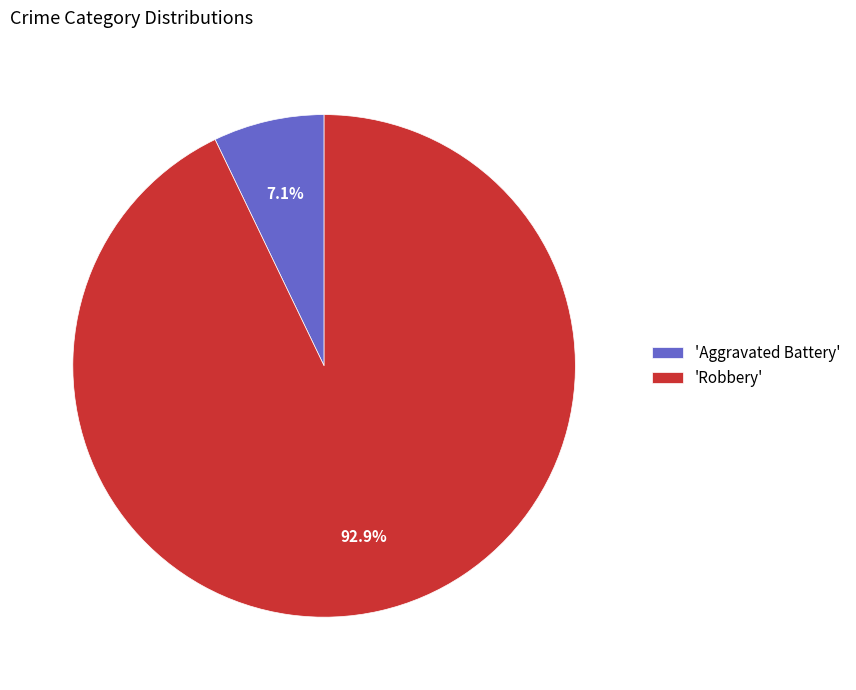

To the nearest percent, what is the difference between the largest and smallest slice percentages?

86%